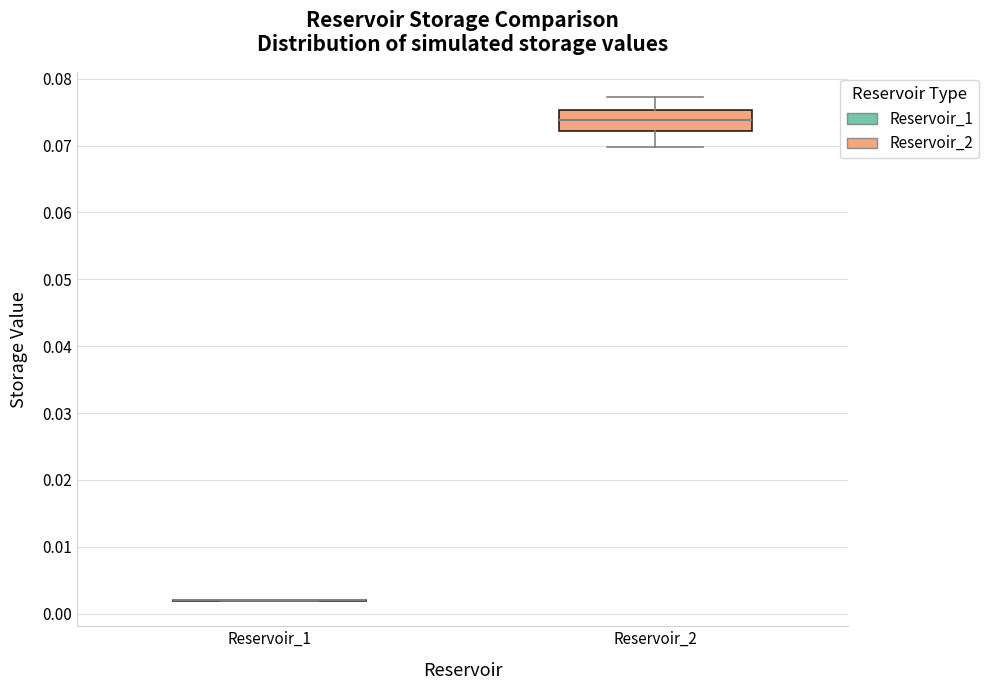

Comparing the boxes themselves (not the whiskers), which one is the tallest?

Reservoir_2